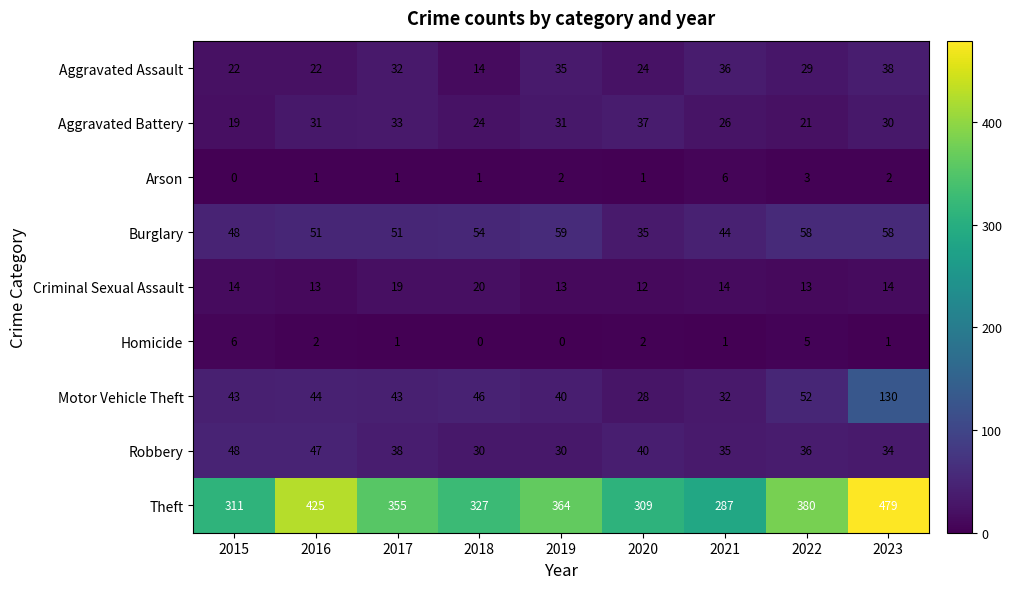

How many Homicide values are between 1 and 2?

5